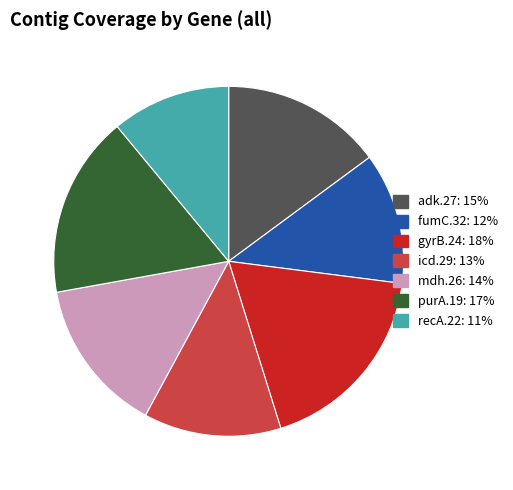

Does gyrB.24 represent more than half of the total?

No